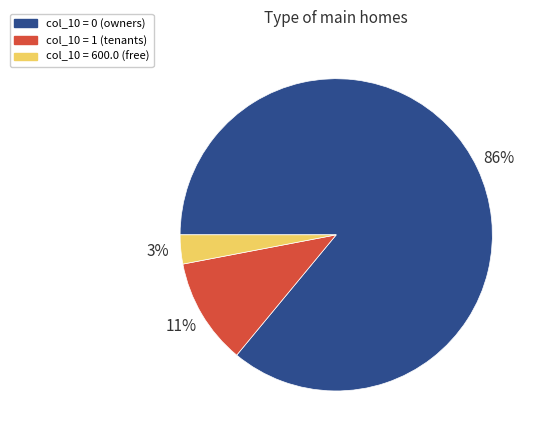

Which category has the biggest portion of the pie?

col_10 = 0 (owners)